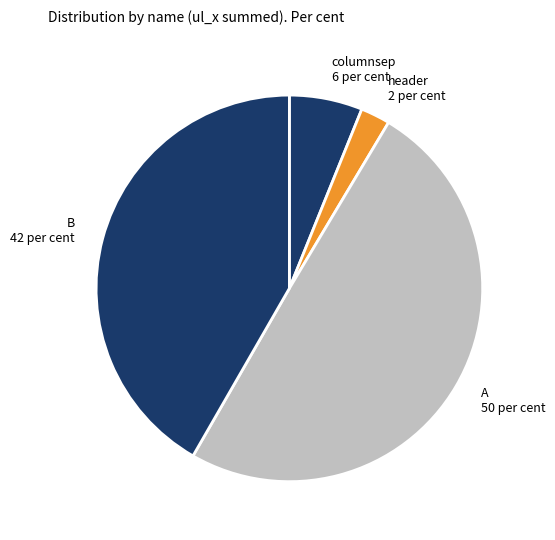

Between A 50 per cent and header 2 per cent, which is larger?

A 50 per cent